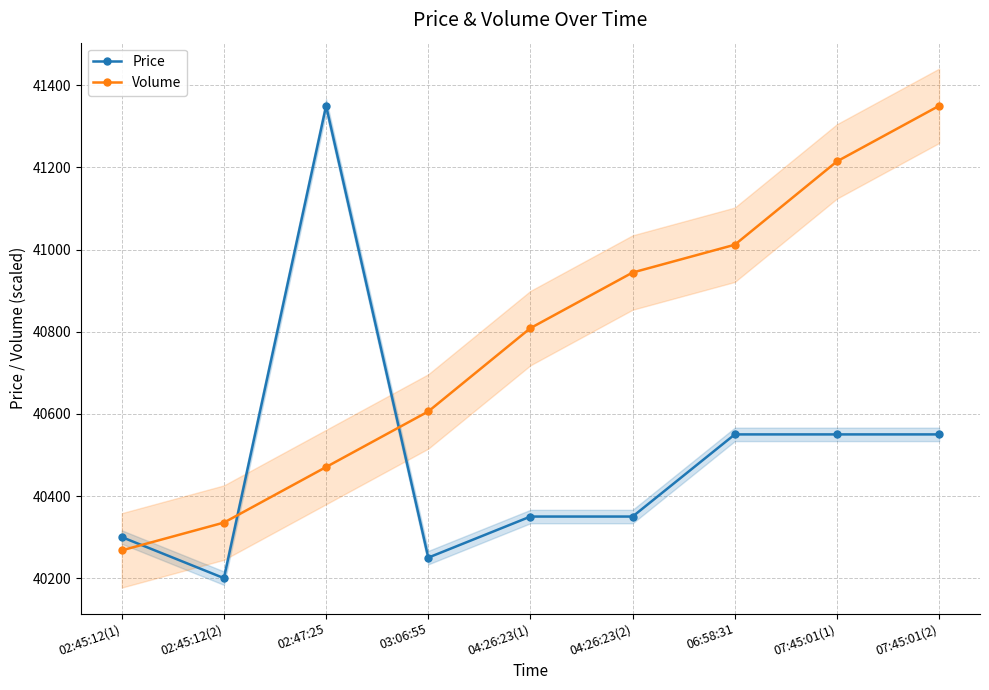

How many times do Price and Volume cross each other?

3